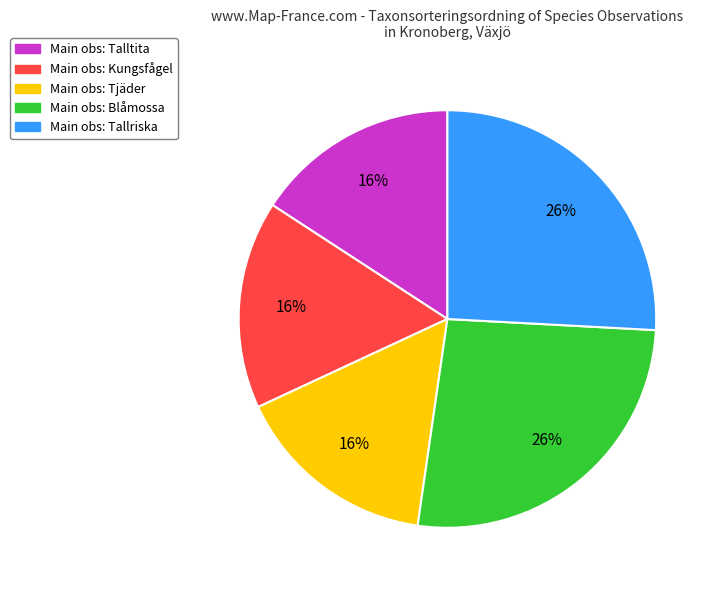

True or false: Main obs: Tallriska accounts for 26% of the total.

True